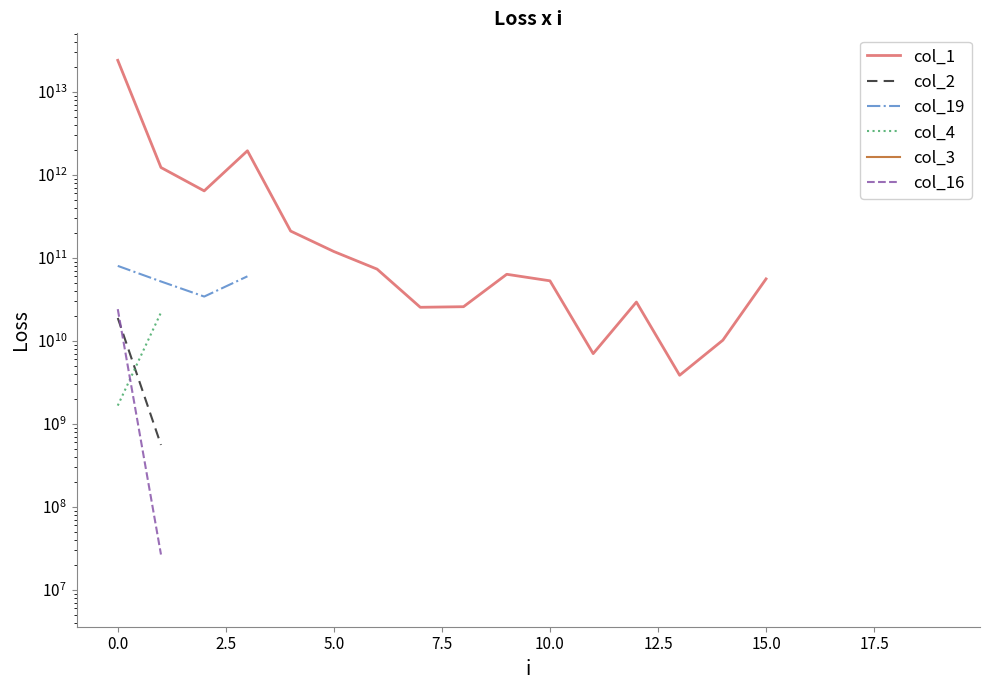

How many lines are shown in the chart?

6